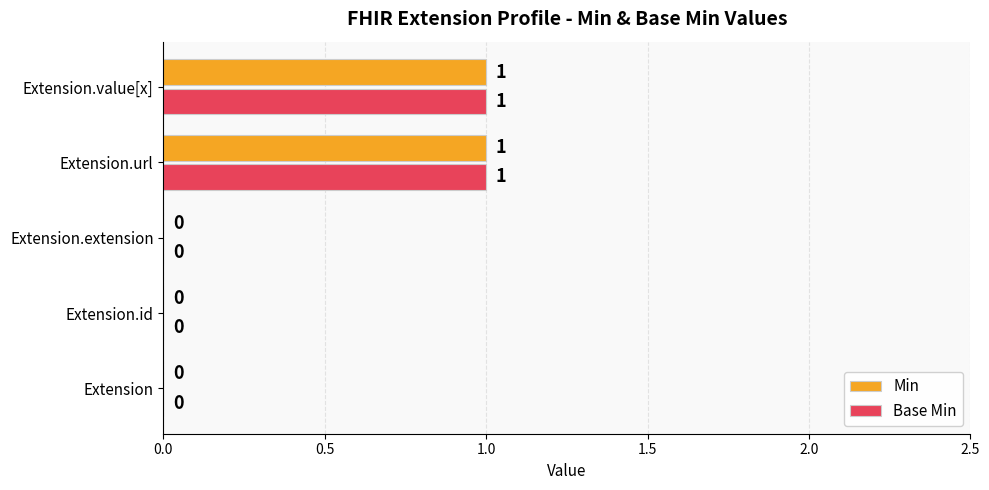

The Base Min series shows 0 at Extension.value[x]. True or false?

False